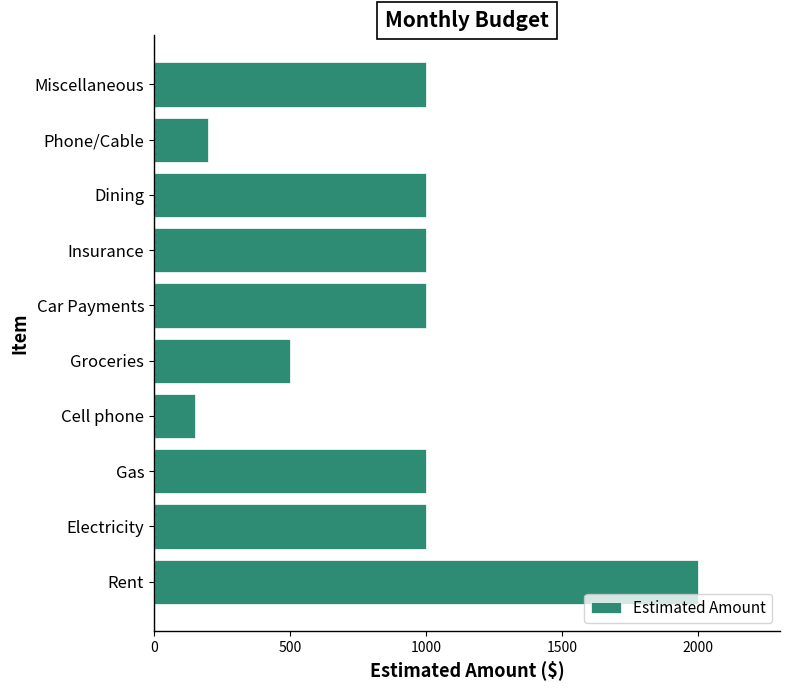

How many distinct data groups are displayed?

1